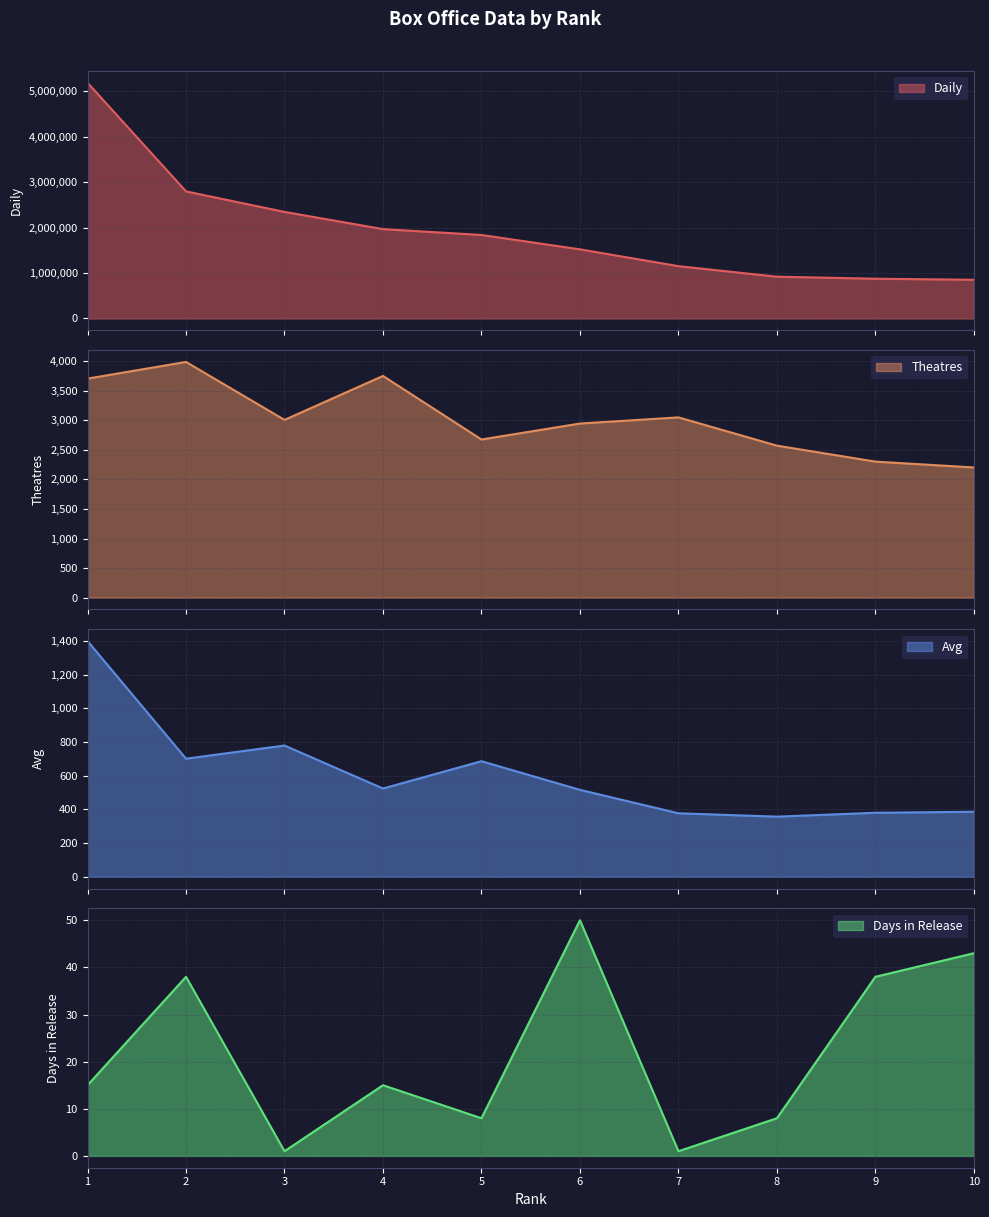

Reading left to right, extract all data points from this chart.

Daily: 1=5185357	2=2796175	3=2344557	4=1966380	5=1837313	6=1521447	7=1151793	8=919795	9=875033	10=852143
Theatres: 1=3705	2=3987	3=3007	4=3750	5=2675	6=2945	7=3049	8=2571	9=2301	10=2202
Avg: 1=1399	2=701	3=779	4=524	5=686	6=516	7=377	8=357	9=380	10=386
Days in Release: 1=15	2=38	3=1	4=15	5=8	6=50	7=1	8=8	9=38	10=43